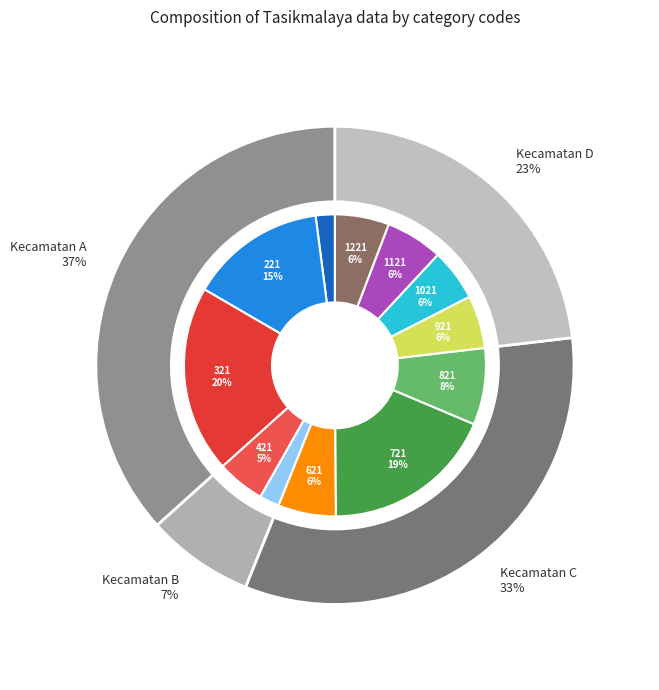

To the nearest percent, what is the difference between the largest and smallest slice percentages?

18%